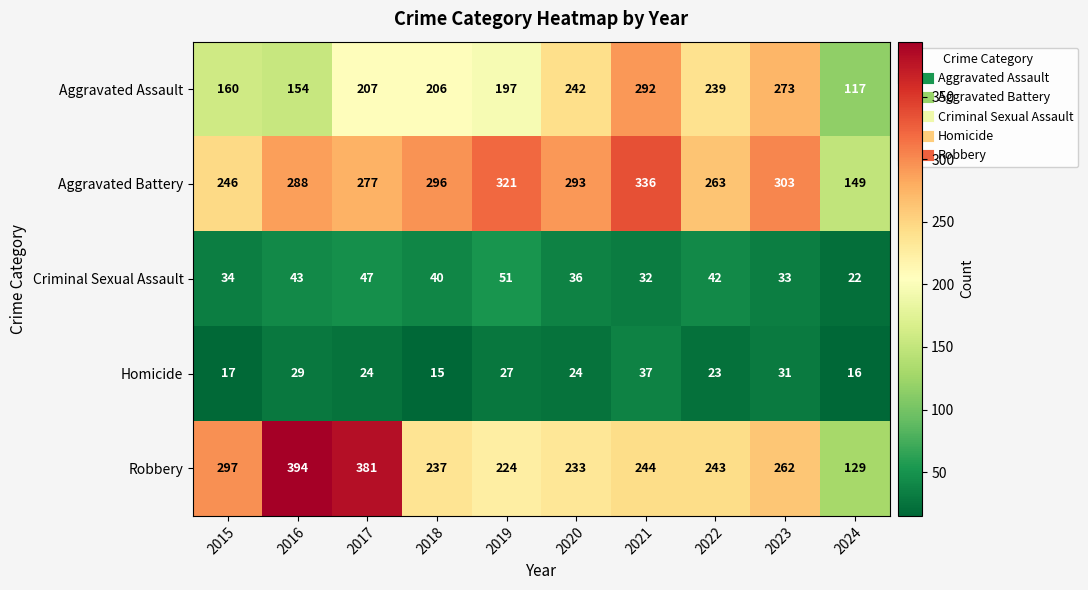

At which label is Criminal Sexual Assault closest to 36?

2020